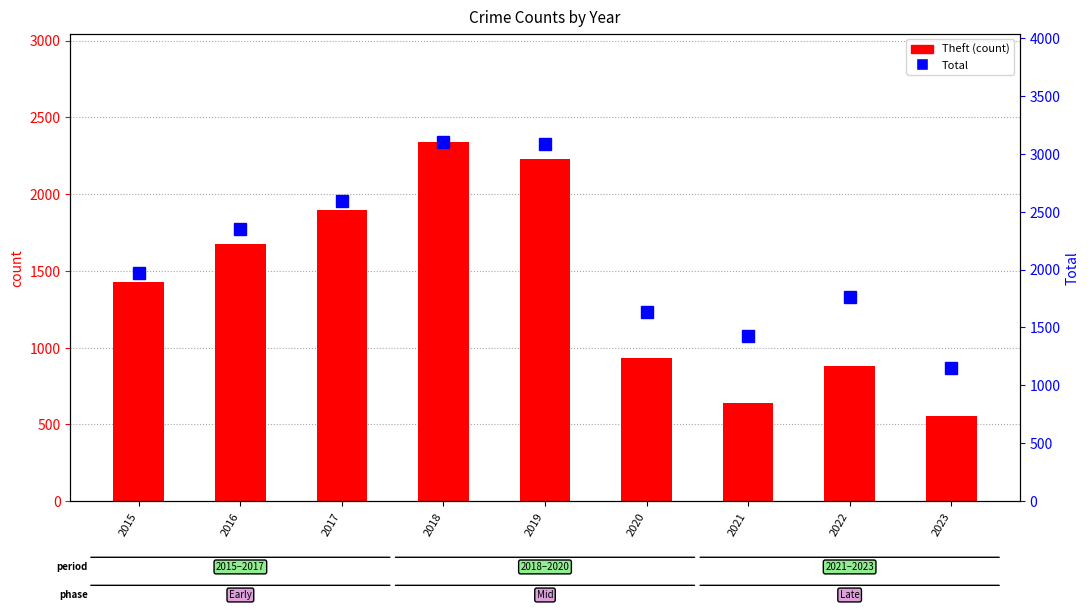

Between 2017 and 2018, which series saw the biggest shift?

Total